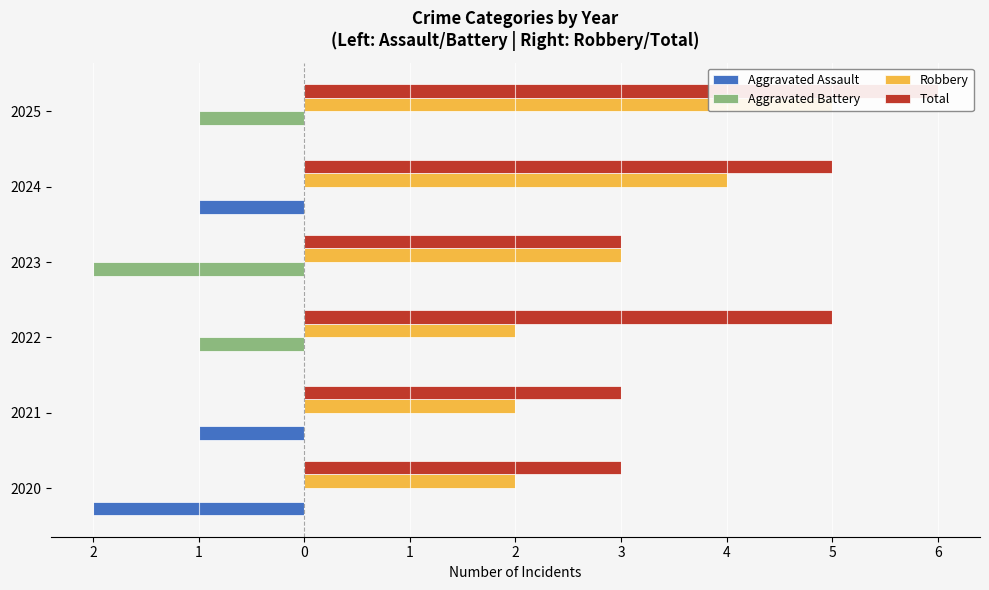

The Robbery series shows 4 at 2023. True or false?

False